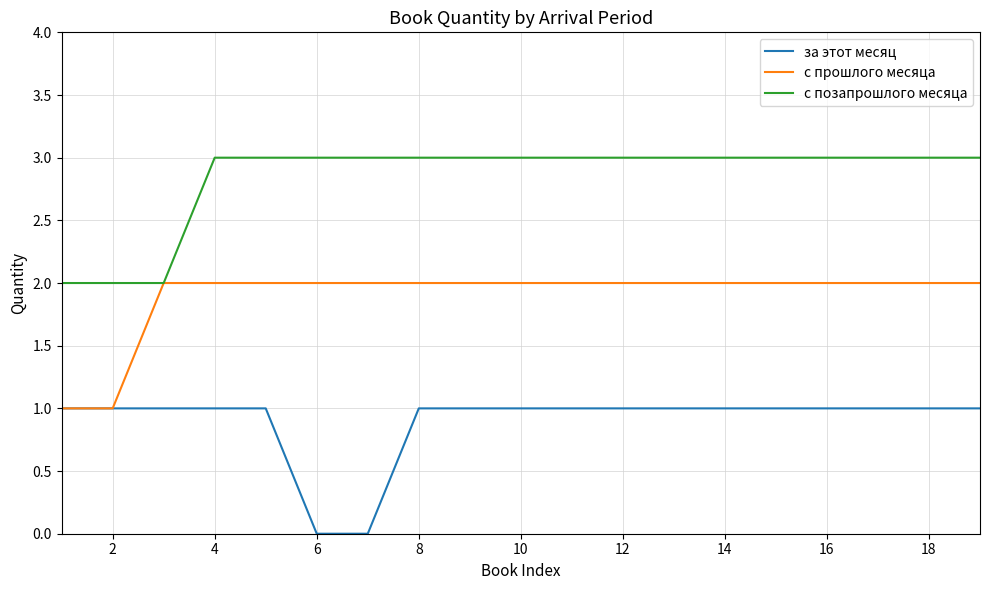

What is the greatest value displayed?

3